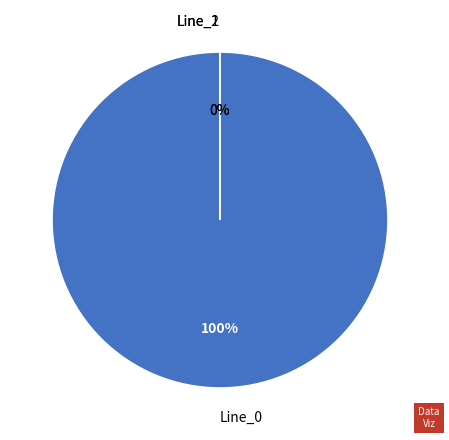

True or false: Line_1 accounts for 0% of the total.

True